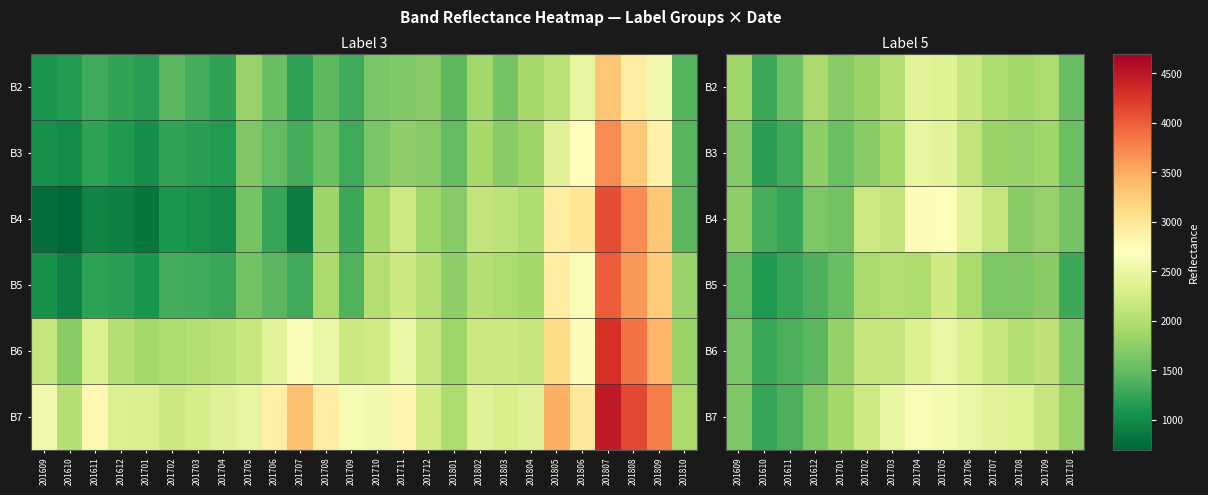

List the labels in order of B6 value, smallest first.

201610, 201611, 201612, 201609, 201710, 201701, 201708, 201709, 201702, 201703, 201707, 201706, 201704, 201705